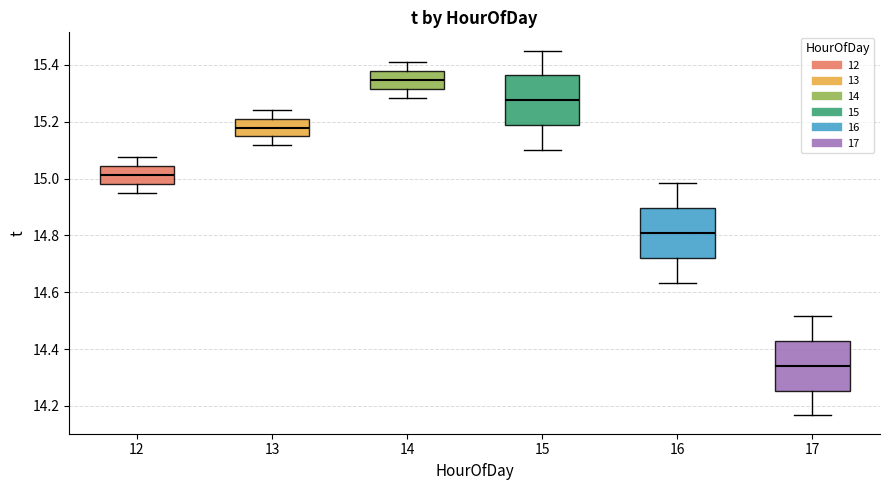

Where is the lower edge of the box at x = 17 on the y-axis? The values are not printed on the chart, so give them approximately, as read against the axis.

14.26